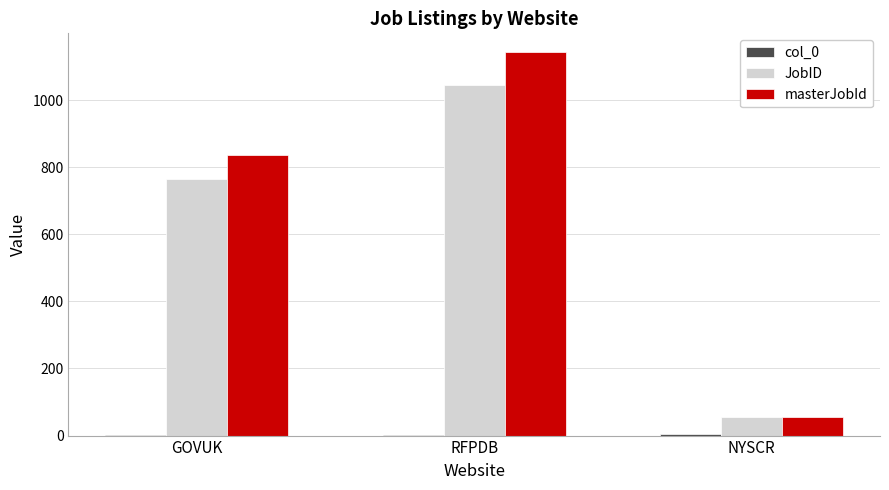

At which category is the sum across all series the highest?

RFPDB